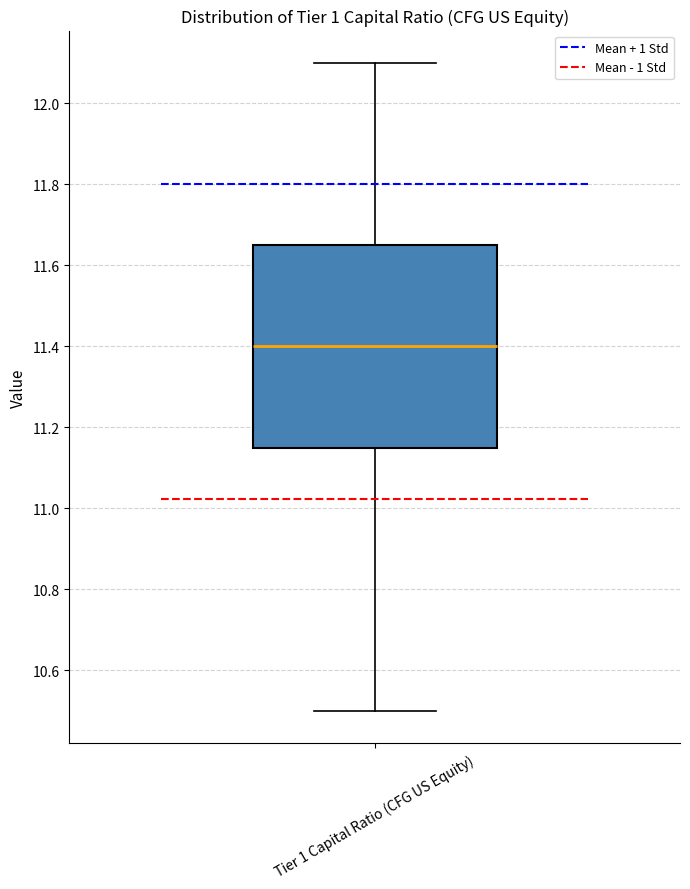

Where is the lower edge of the box for Tier 1 Capital Ratio (CFG US Equity) on the y-axis? The values are not printed on the chart, so give them approximately, as read against the axis.

11.16